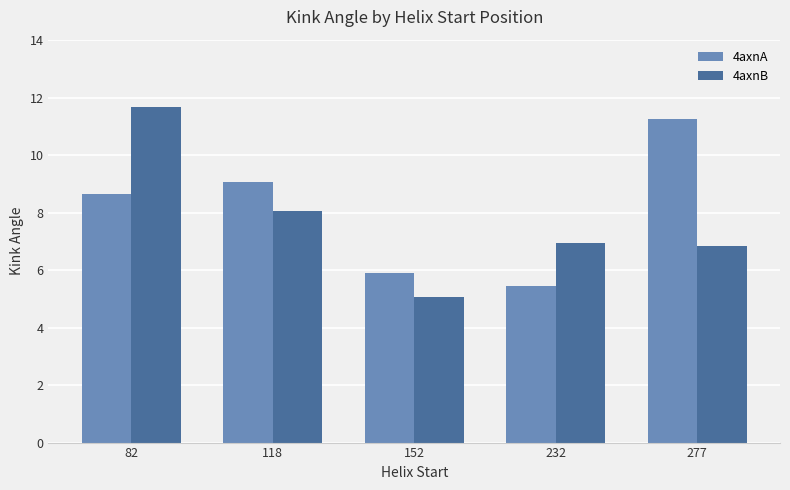

Which series has the largest total across all categories?

4axnA